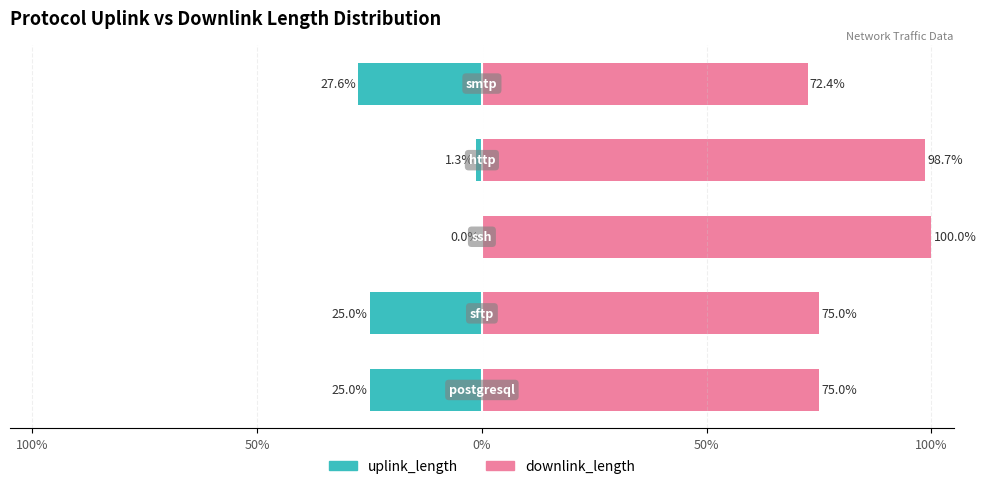

Which series has the largest total across all categories?

downlink_length